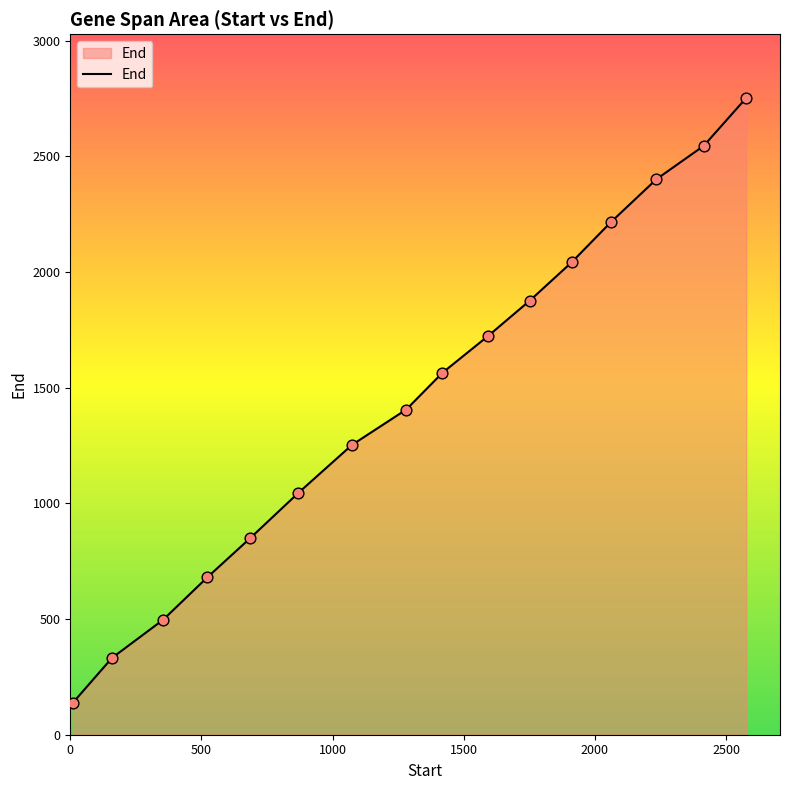

What is the minimum value shown in the chart?

137